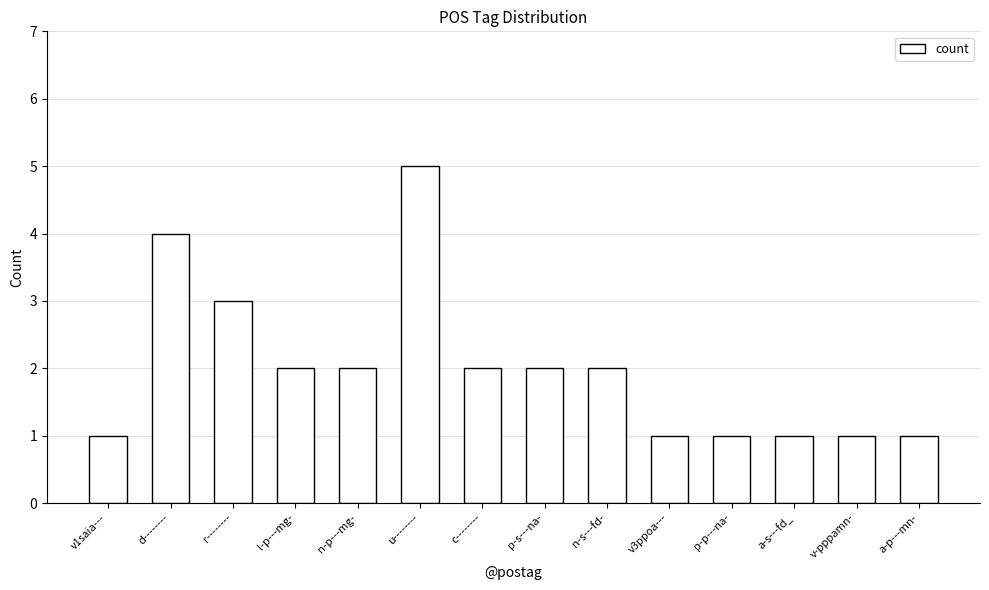

Which has a higher value, p-s---na- or p-p---na-?

p-s---na-